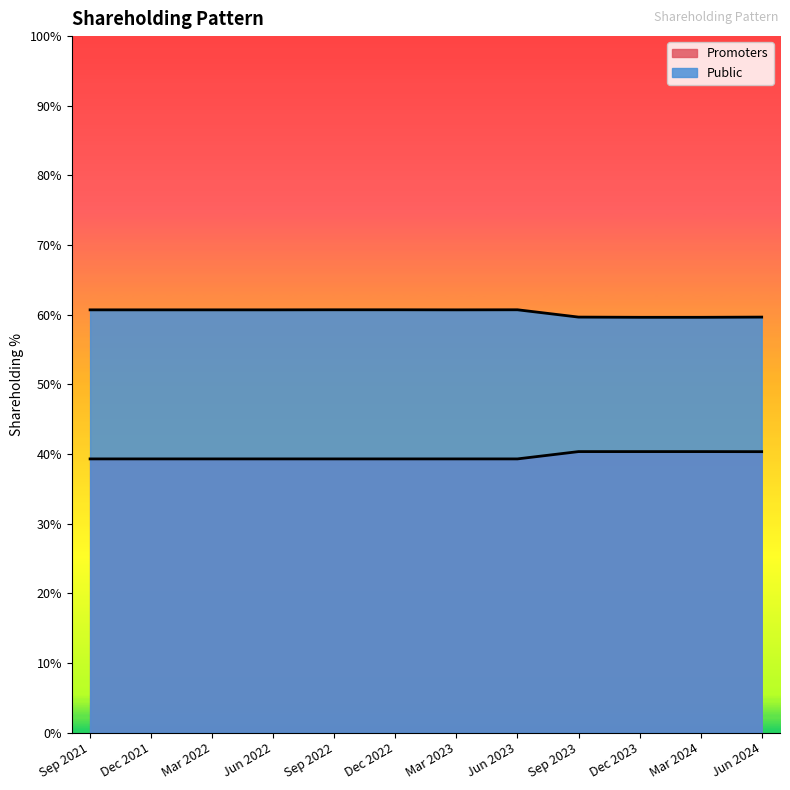

List the series in order of their peak value, highest first.

Public, Promoters